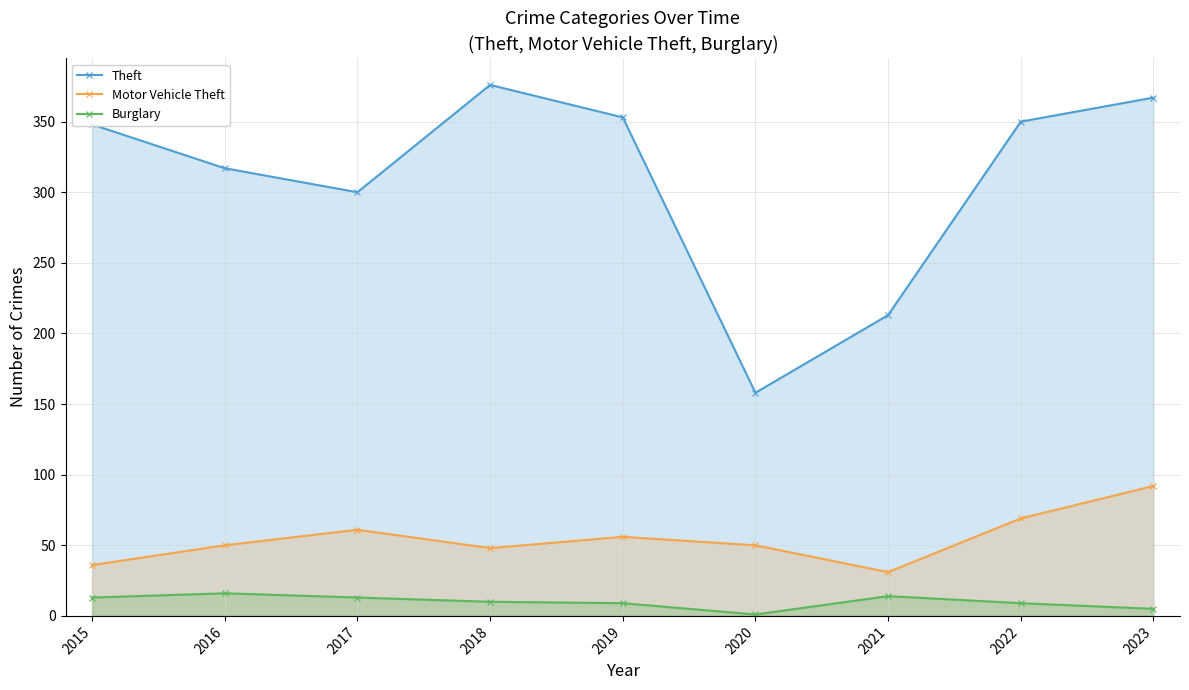

How many lines are shown in the chart?

3